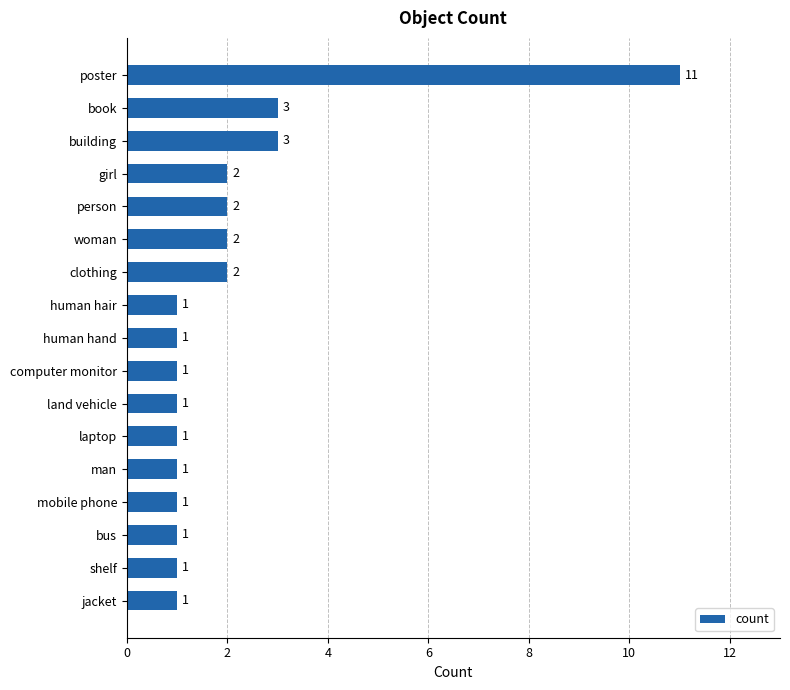

What is the difference between the maximum and minimum values?

10